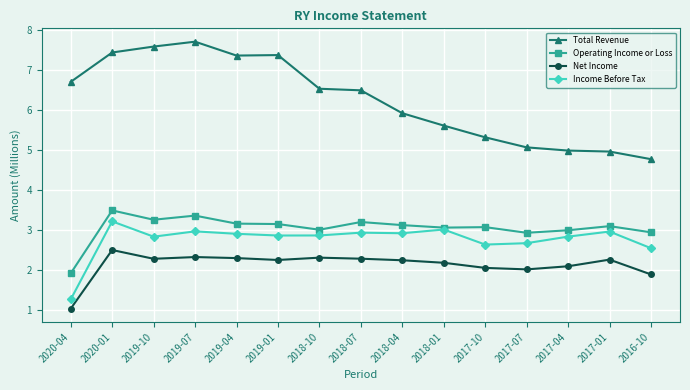

At which category does the chart reach its peak across all series?

2019-07